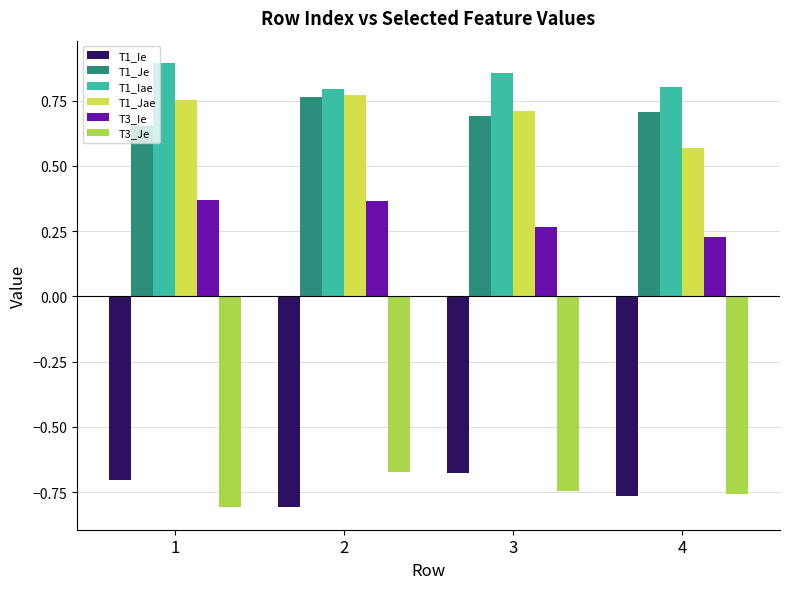

At which label is T1_Je closest to 0?

1